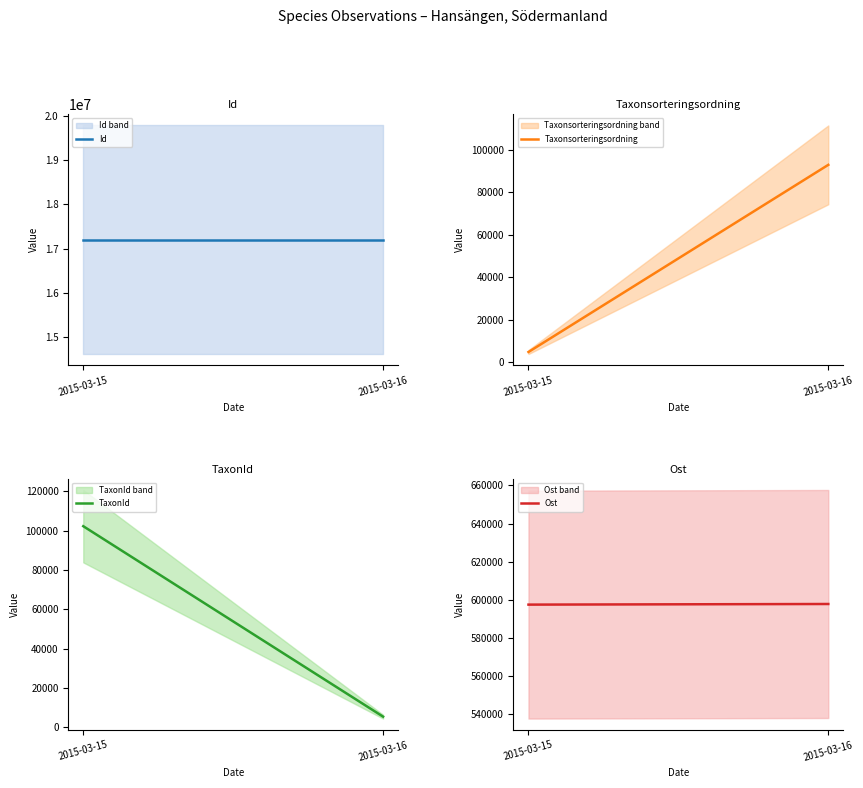

Does the chart display data point markers on the line(s)?

No